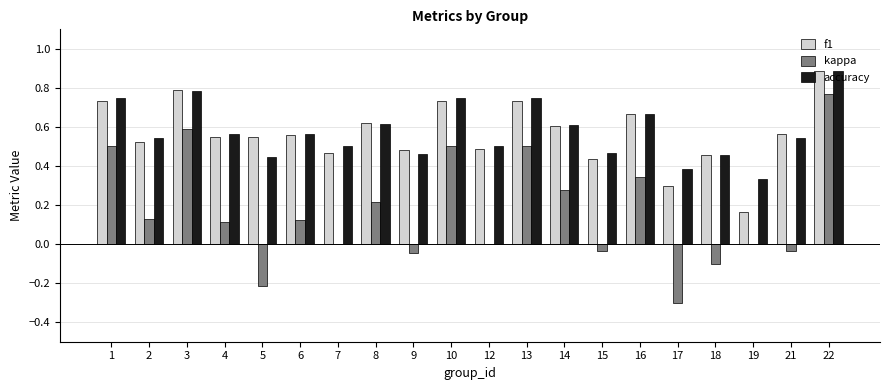

What are all the series names shown in the legend?

f1, kappa, accuracy